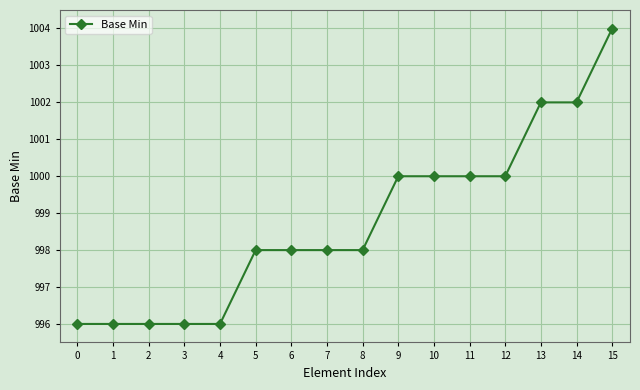

What is the value of the 8th point from the left?

998.0